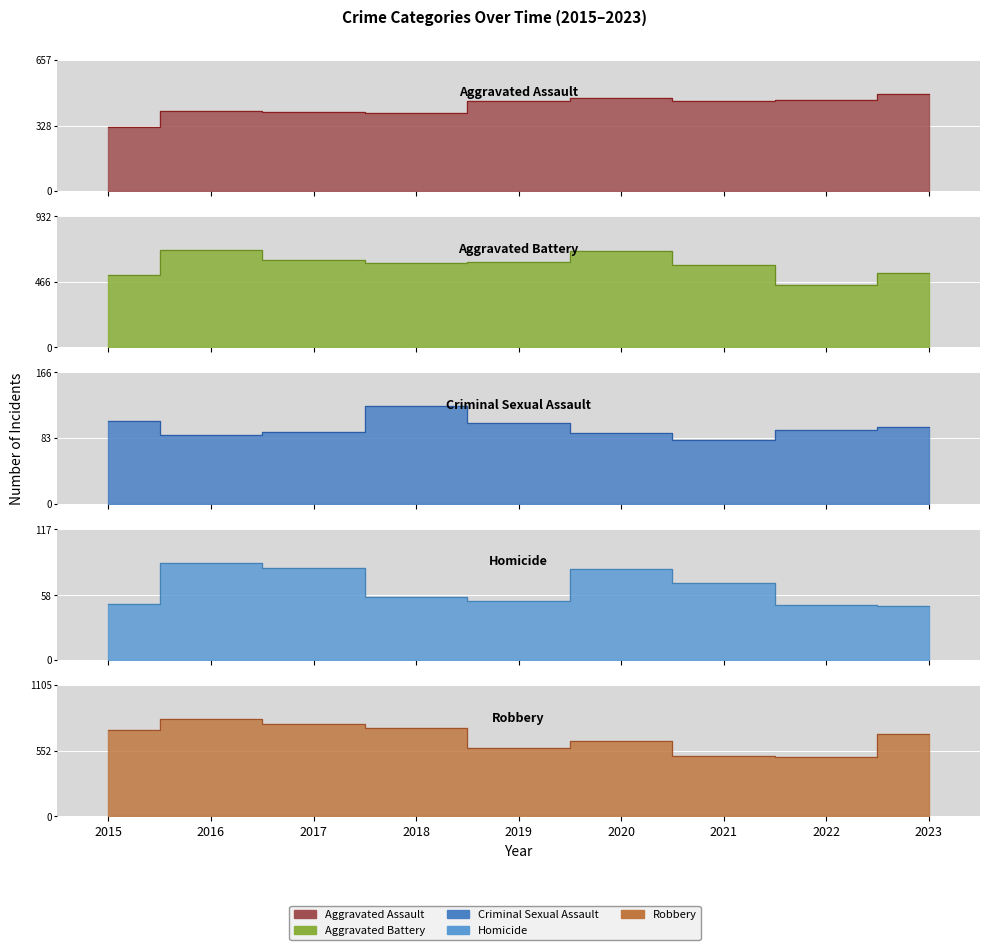

What is the value of the Robbery point at the 7th from the left?

506